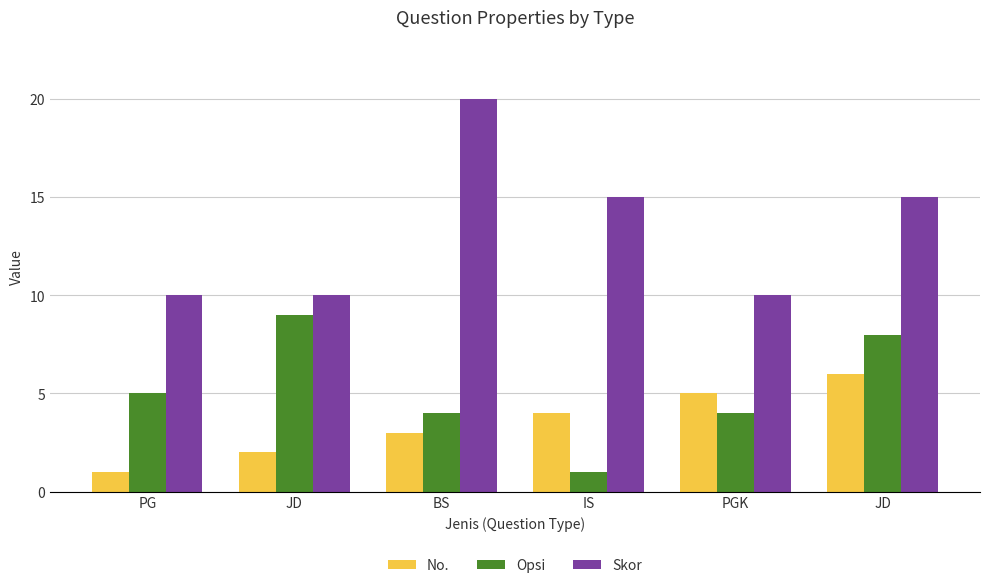

What is the label of the 6th bar from the right?

PG